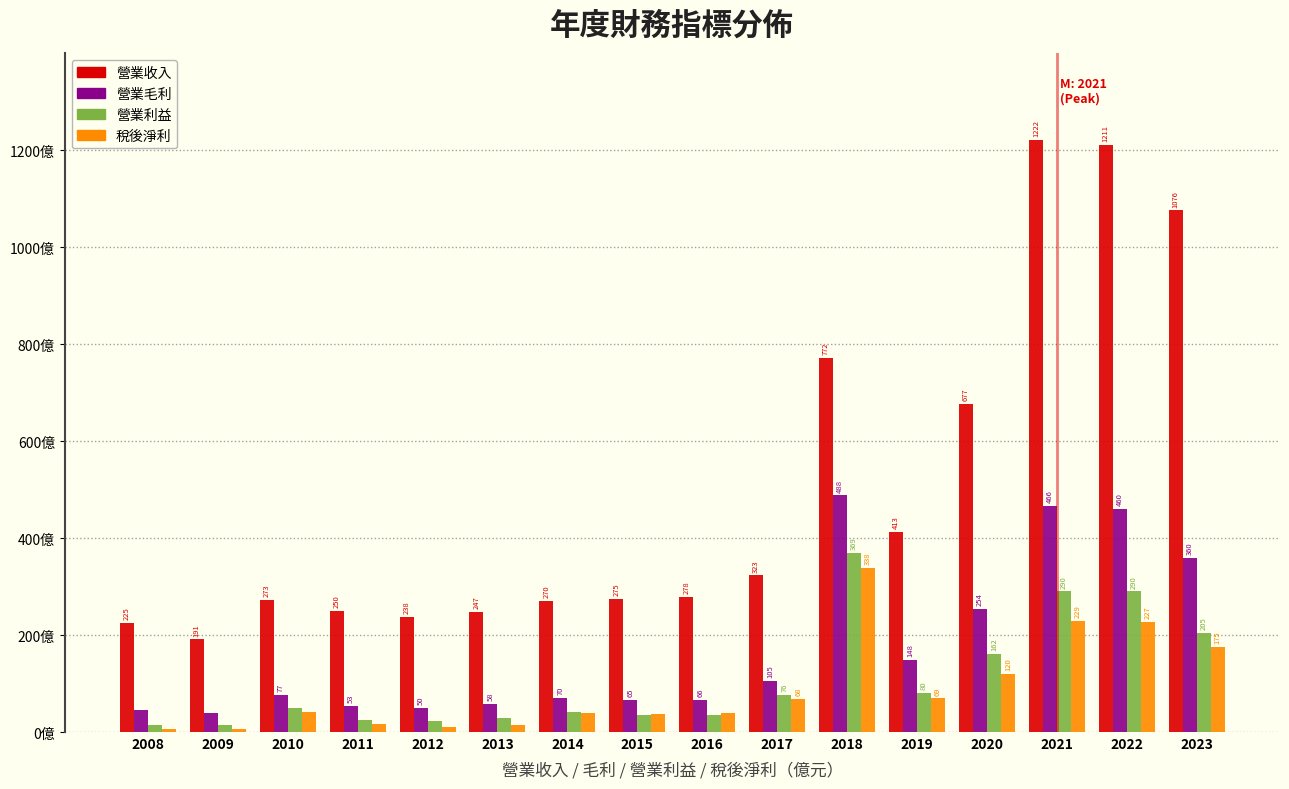

Which series changed the most between 2017 and 2020?

營業收入